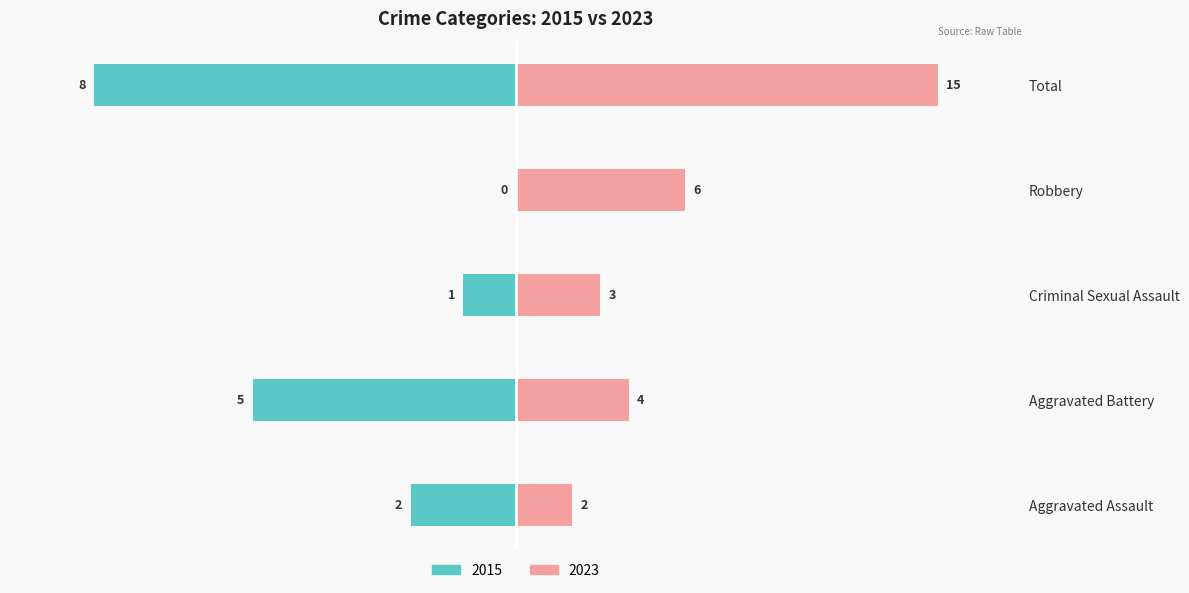

Are the bars grouped side by side (vs. stacked)?

Yes